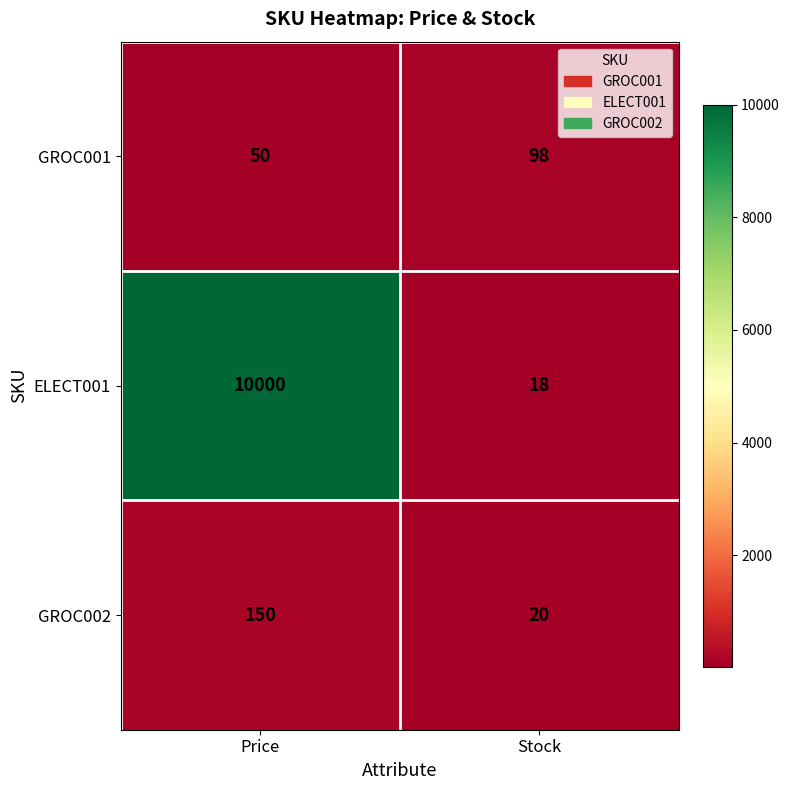

How many categories are shown in the chart?

2